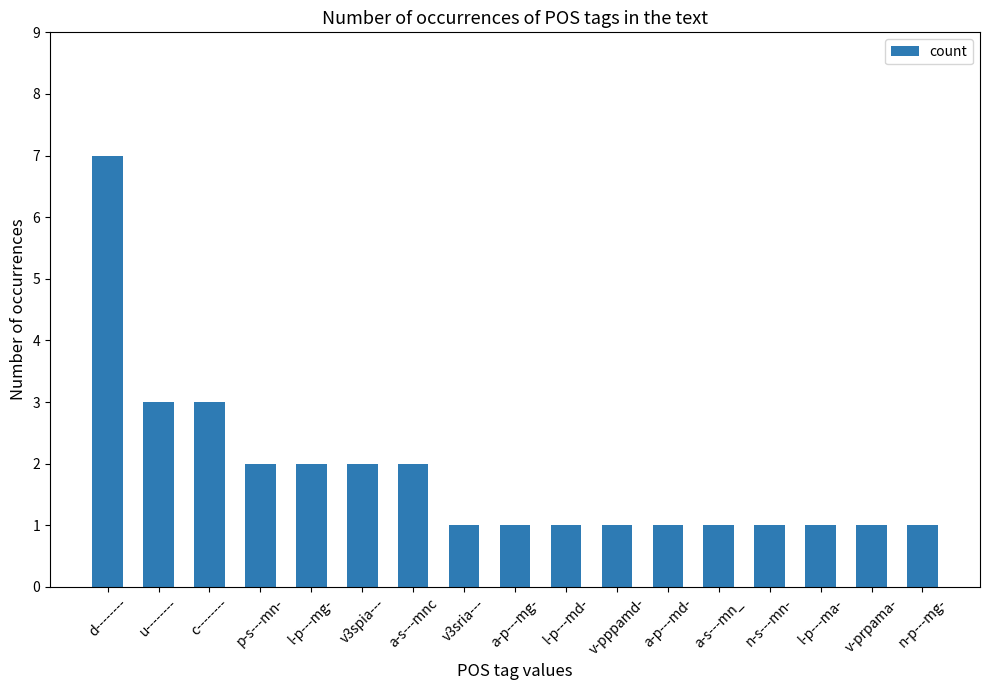

What is the change in value from u-------- to v3spia---?

-1